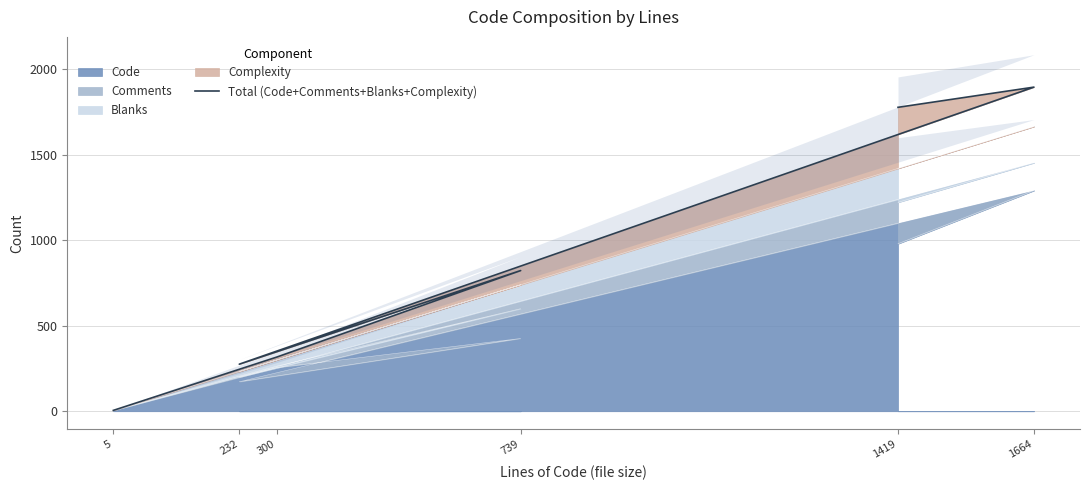

Where is the first local maximum?

739